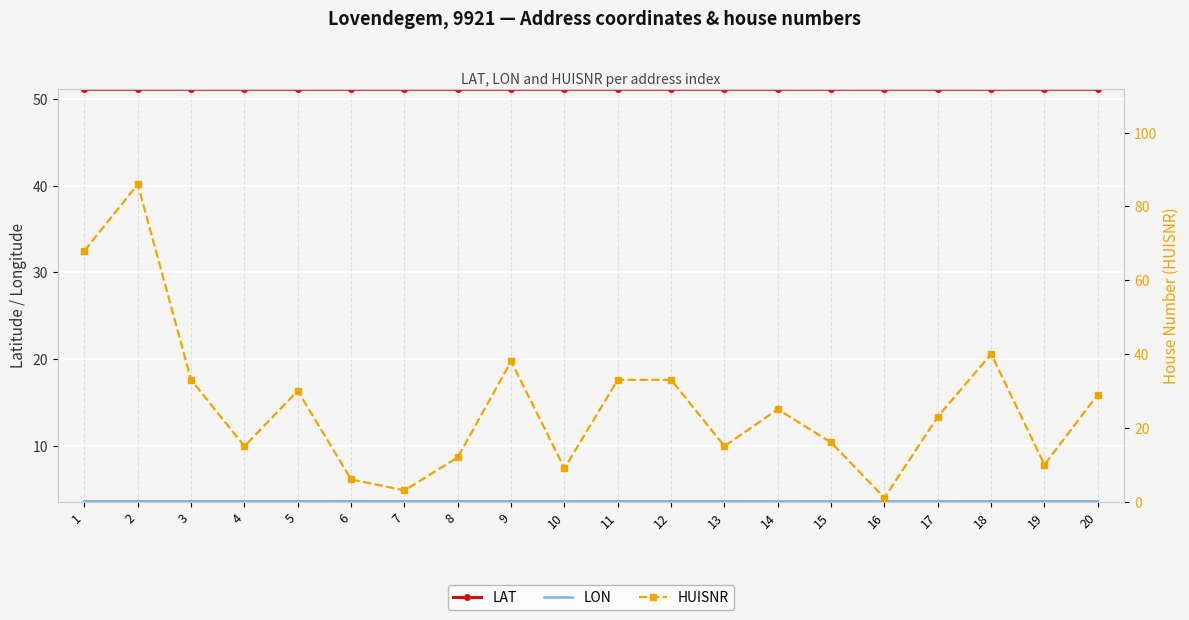

Reading left to right, transcribe all the data shown in this chart.

LAT: 51.1	51.1	51.1	51.1	51.1	51.1	51.1	51.1	51.1	51.1	51.1	51.1	51.1	51.1	51.1	51.1	51.1	51.1	51.1	51.1
LON: 3.6	3.6	3.6	3.6	3.6	3.7	3.6	3.6	3.6	3.6	3.6	3.6	3.6	3.6	3.6	3.6	3.6	3.6	3.6	3.6
HUISNR: 68.0	86.0	33.0	15.0	30.0	6.0	3.0	12.0	38.0	9.0	33.0	33.0	15.0	25.0	16.0	1.0	23.0	40.0	10.0	29.0